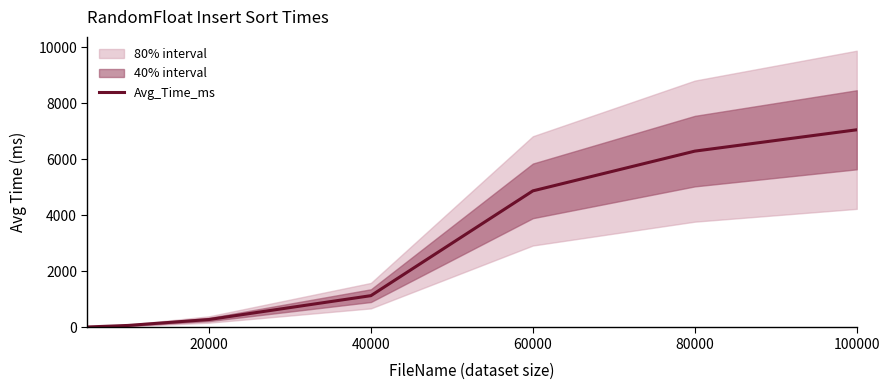

The Avg_Time_ms series shows 283.6 at 20000. True or false?

True